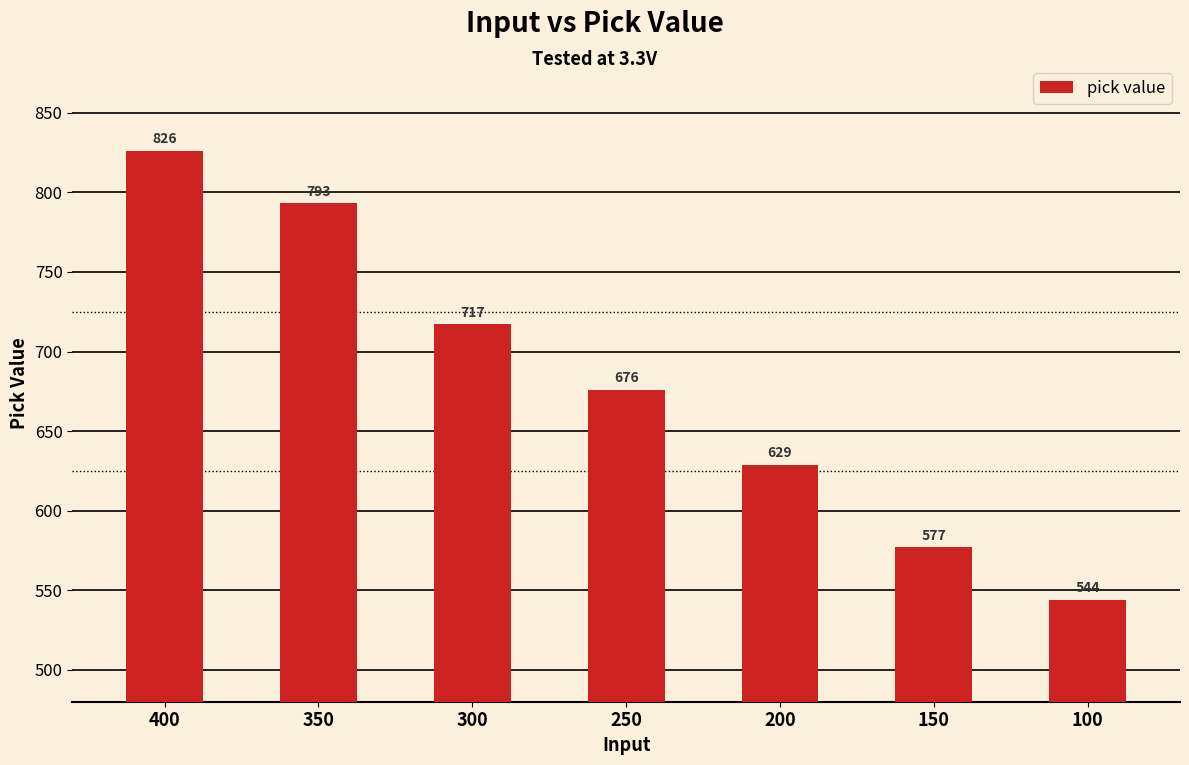

What is the change in value from 150 to 100?

-33